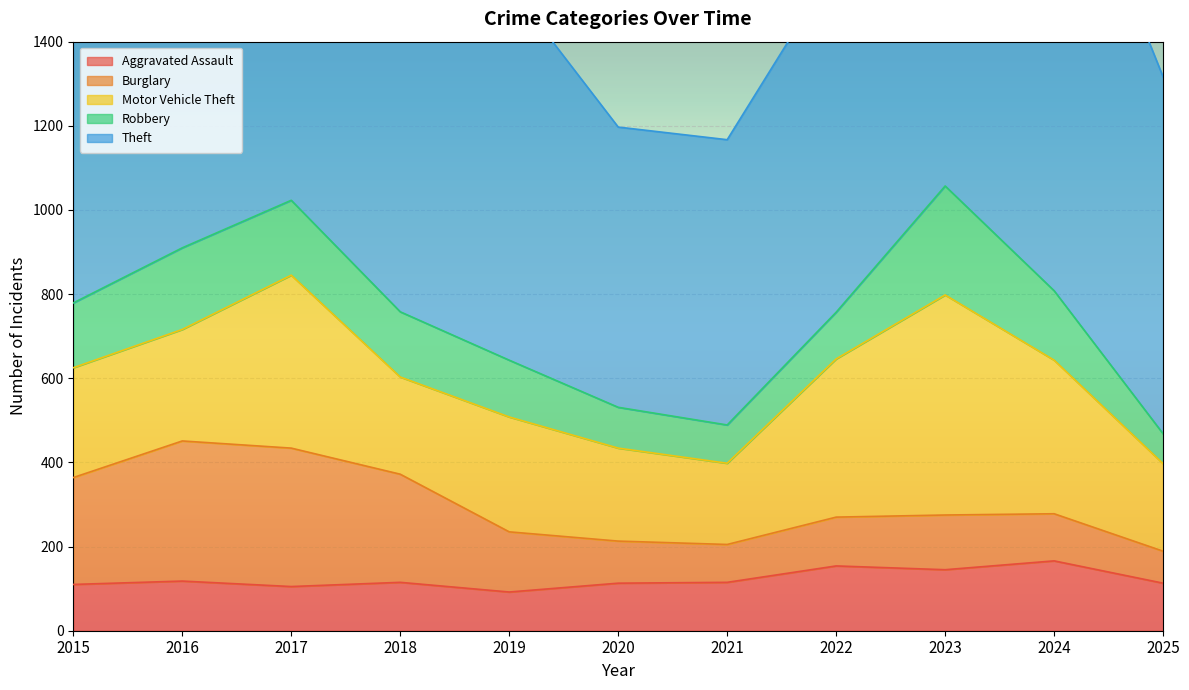

How many interior local peaks does the Robbery series have?

2